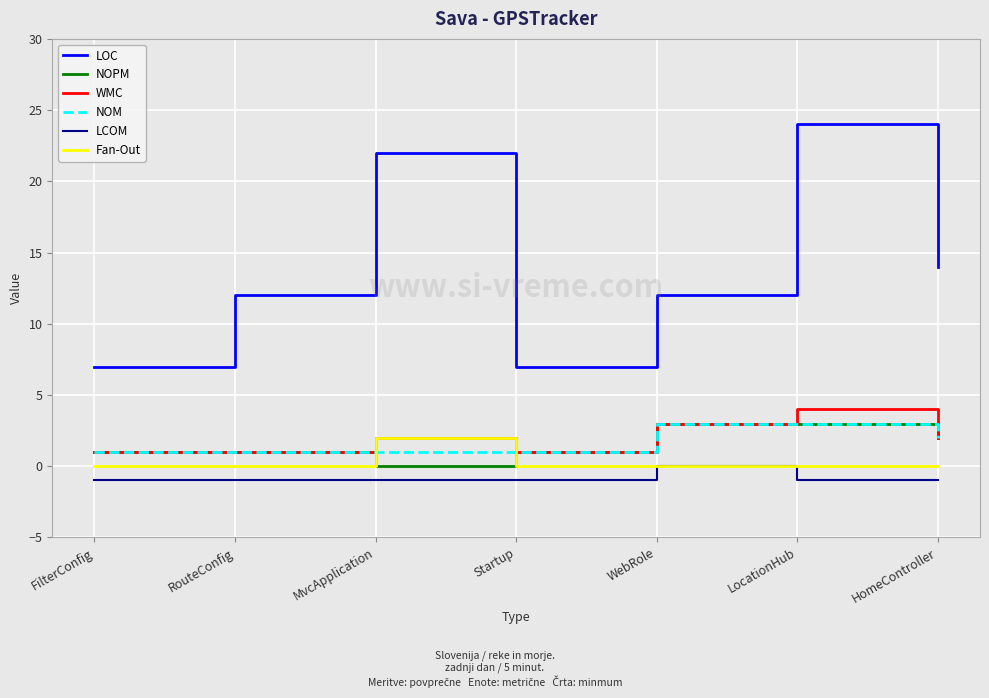

Which series has the widest spread of values?

LOC